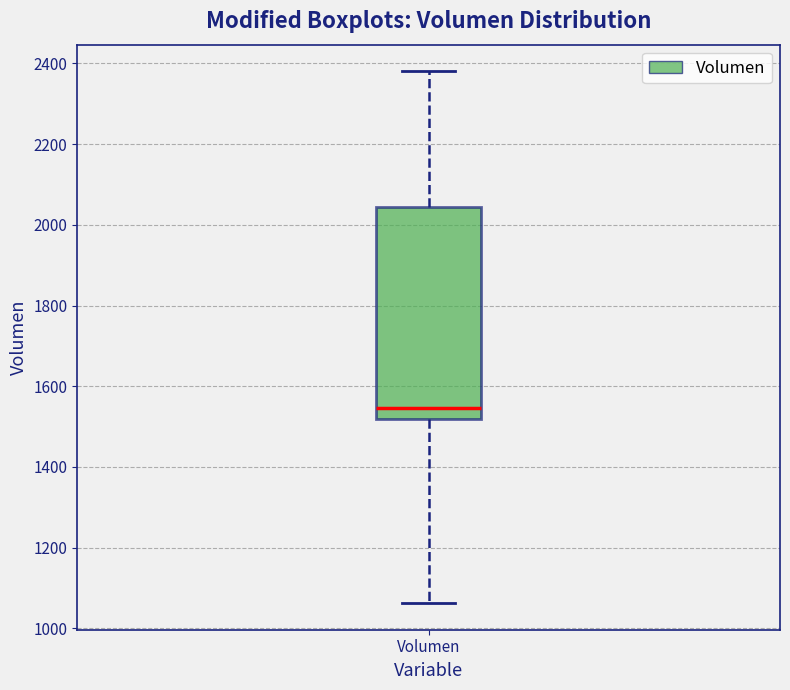

Where does the median line of the box for Volumen sit on the y-axis? The values are not printed on the chart, so give them approximately, as read against the axis.

1540